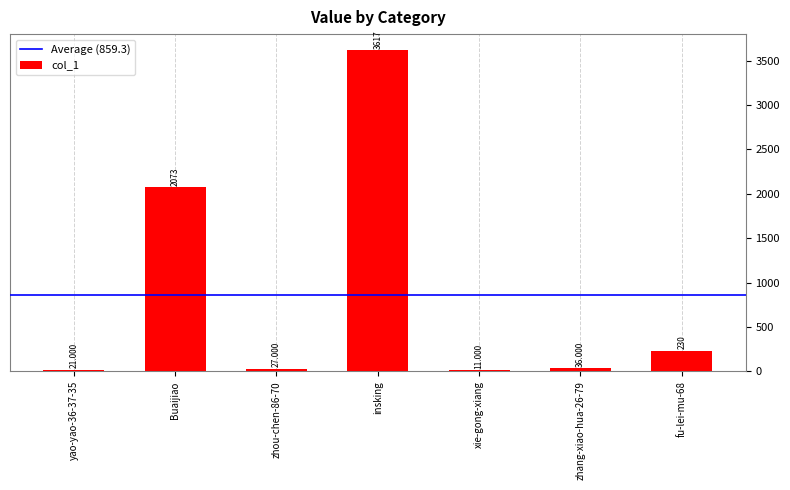

Count the number of data series in this chart.

1